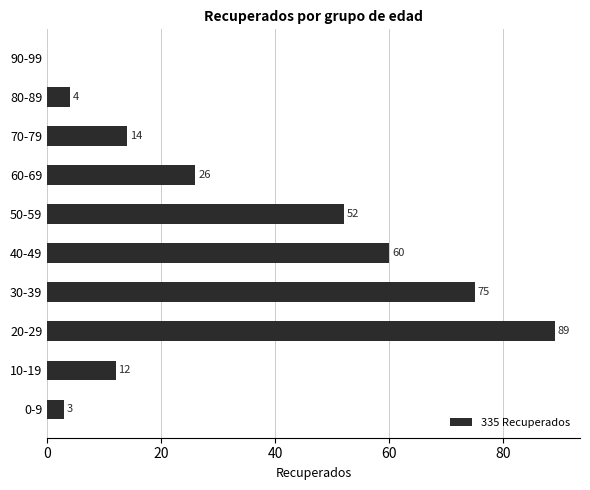

What is the average value?

34